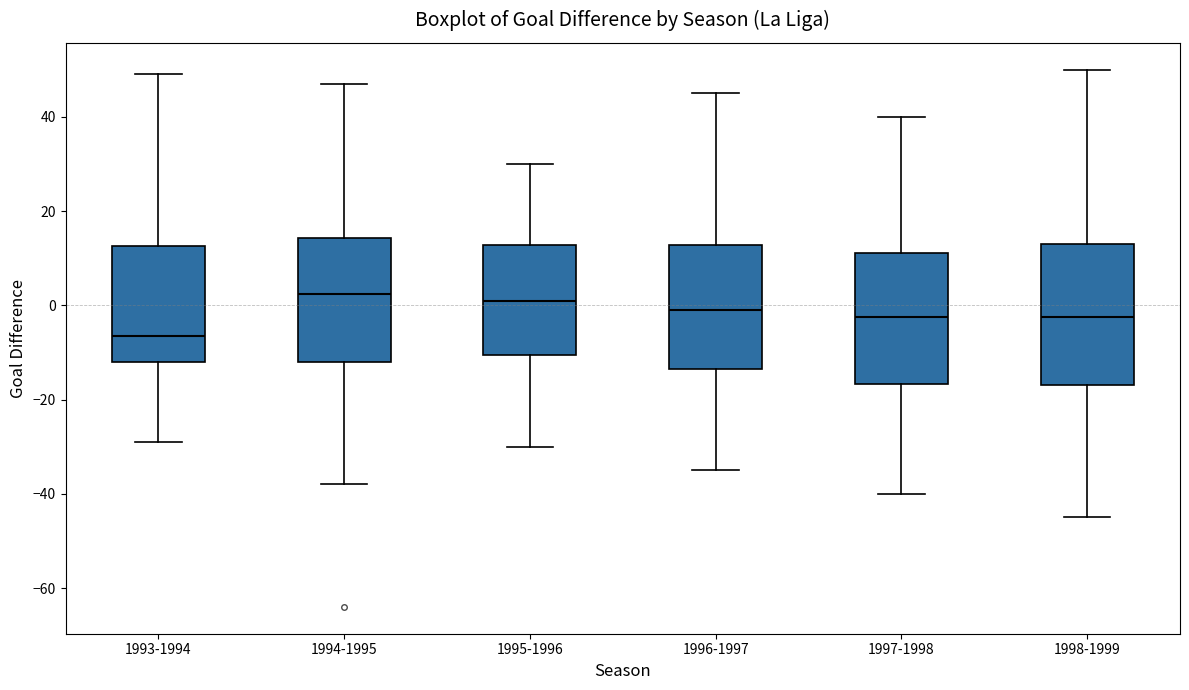

Which box's median line is the lowest?

1993-1994